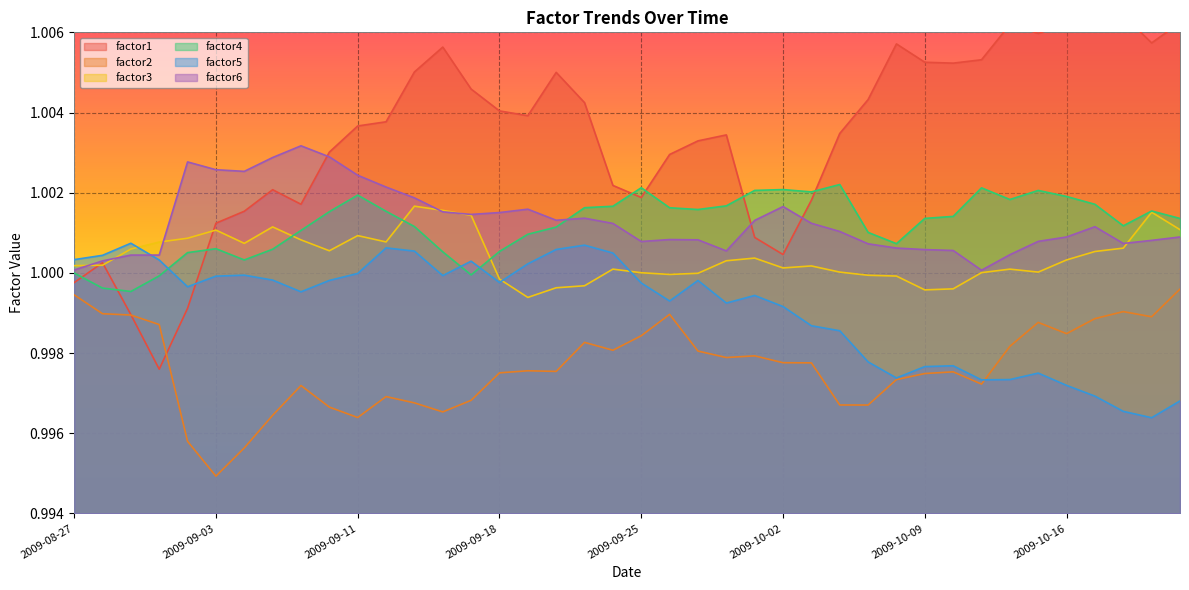

How many distinct data groups are displayed?

6